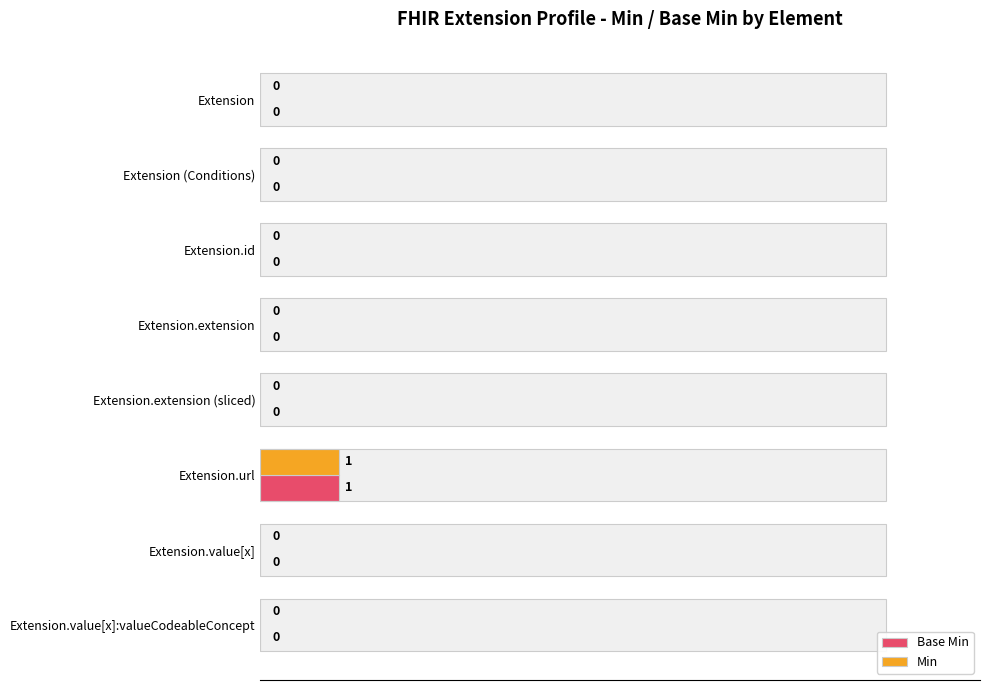

Does the chart contain any negative values?

No